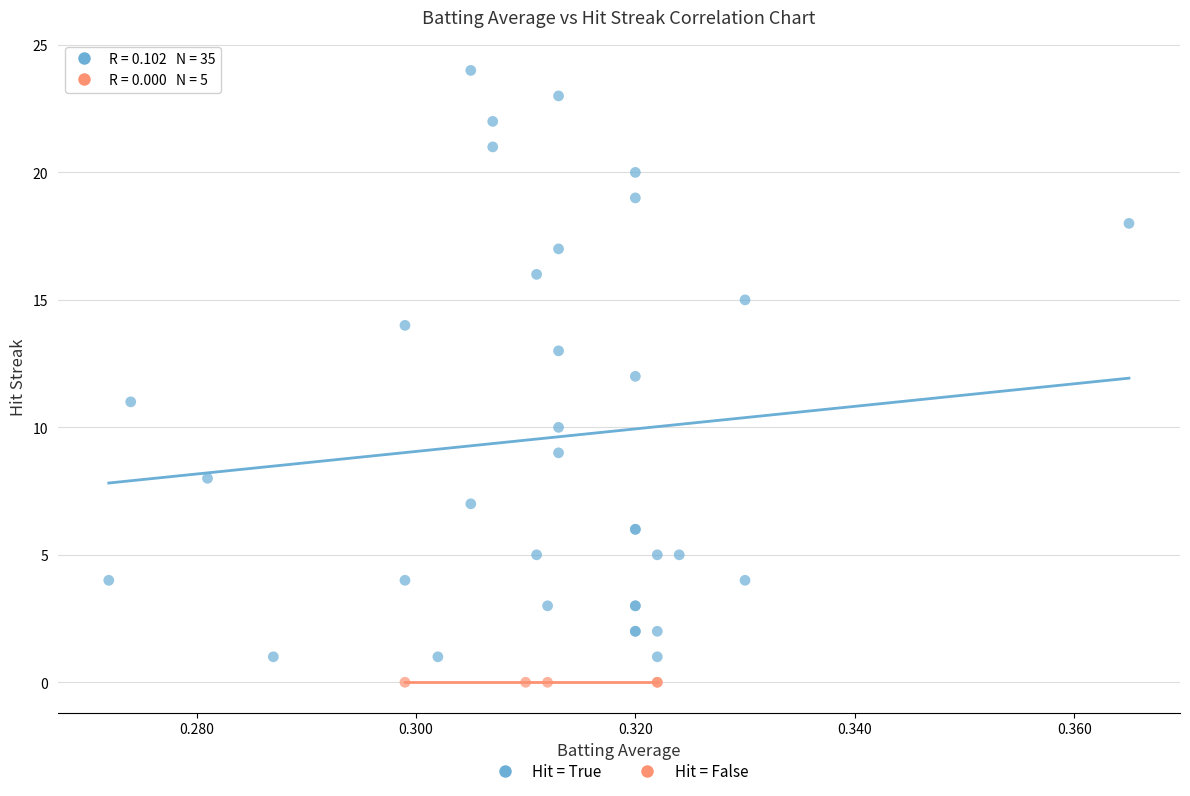

Which series reaches the minimum Y coordinate?

Hit = False